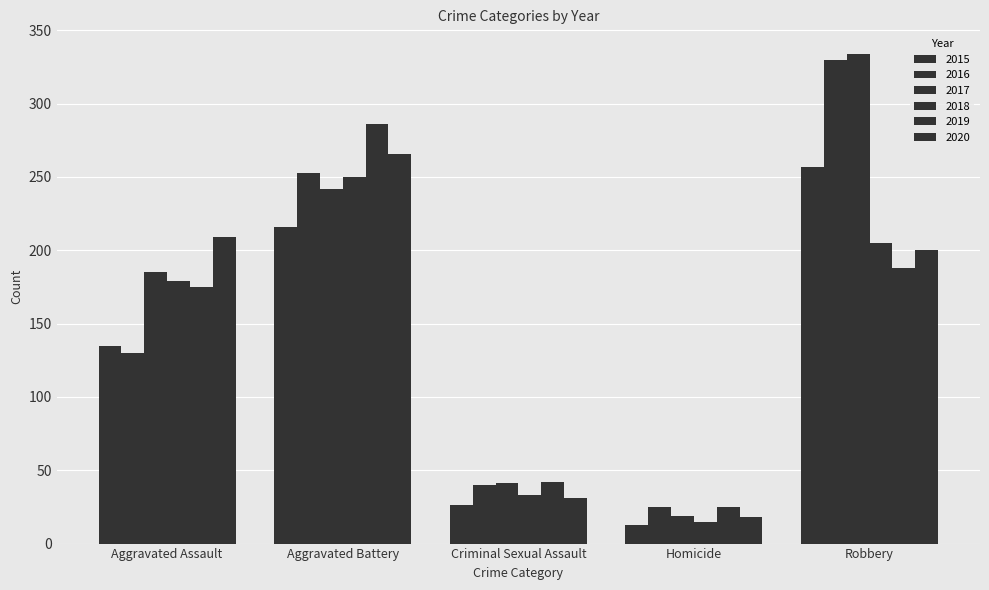

Which category has the highest value across all series?

Robbery